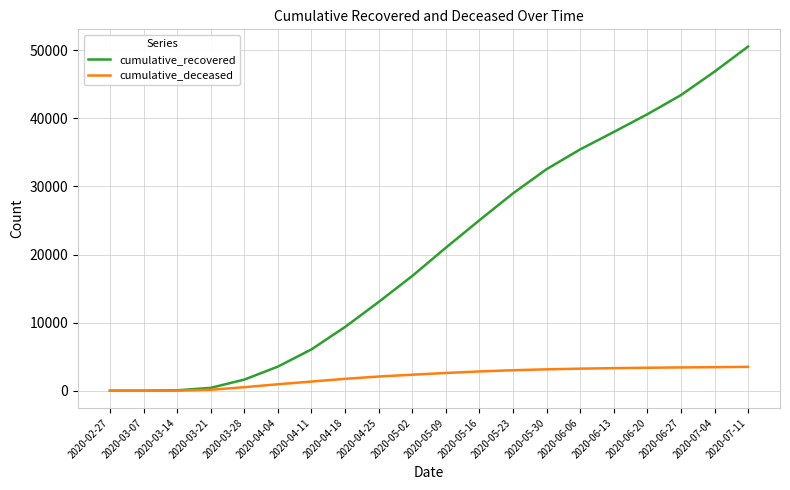

At which label does cumulative_recovered reach its peak?

2020-07-11